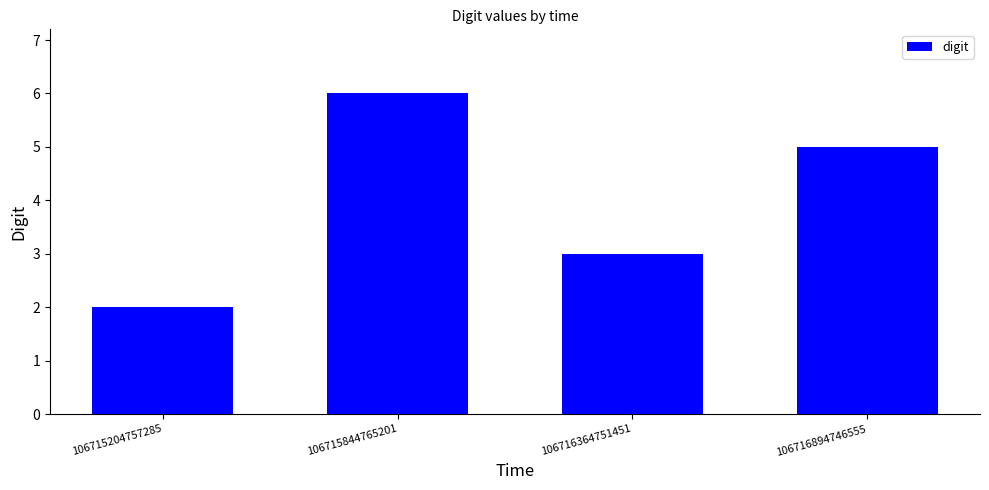

Reading right to left, extract all data points from this chart.

5	3	6	2